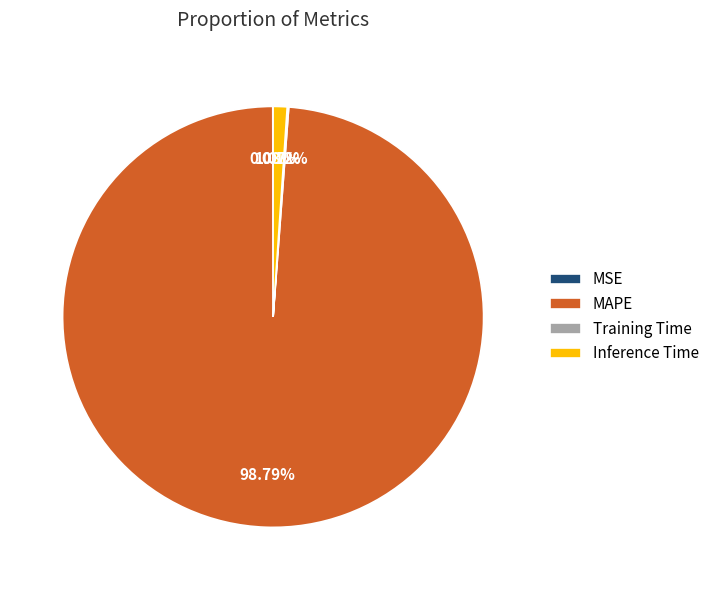

Which category accounts for the majority?

MAPE